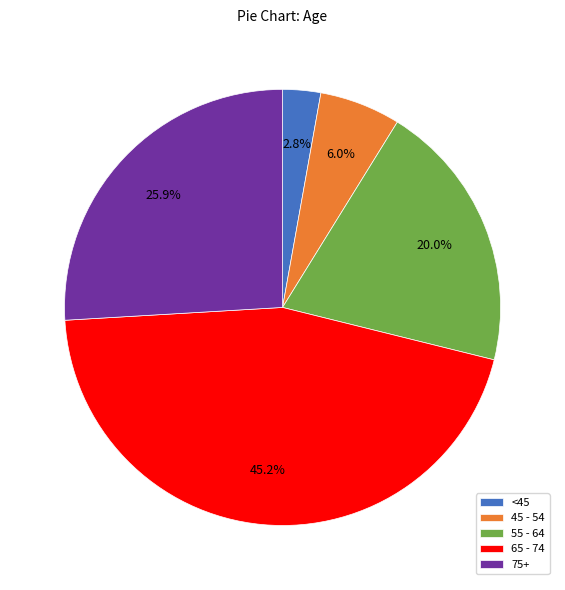

How many segments does this pie chart have?

5